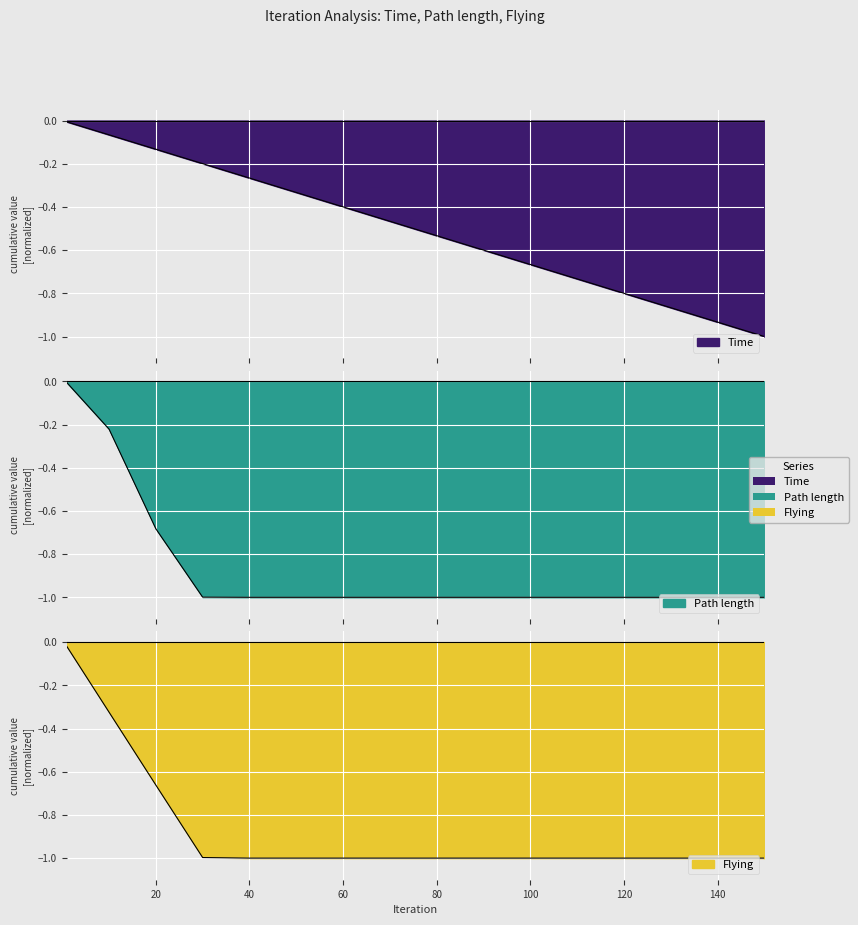

What is the difference between the highest and lowest values at 70?

0.5